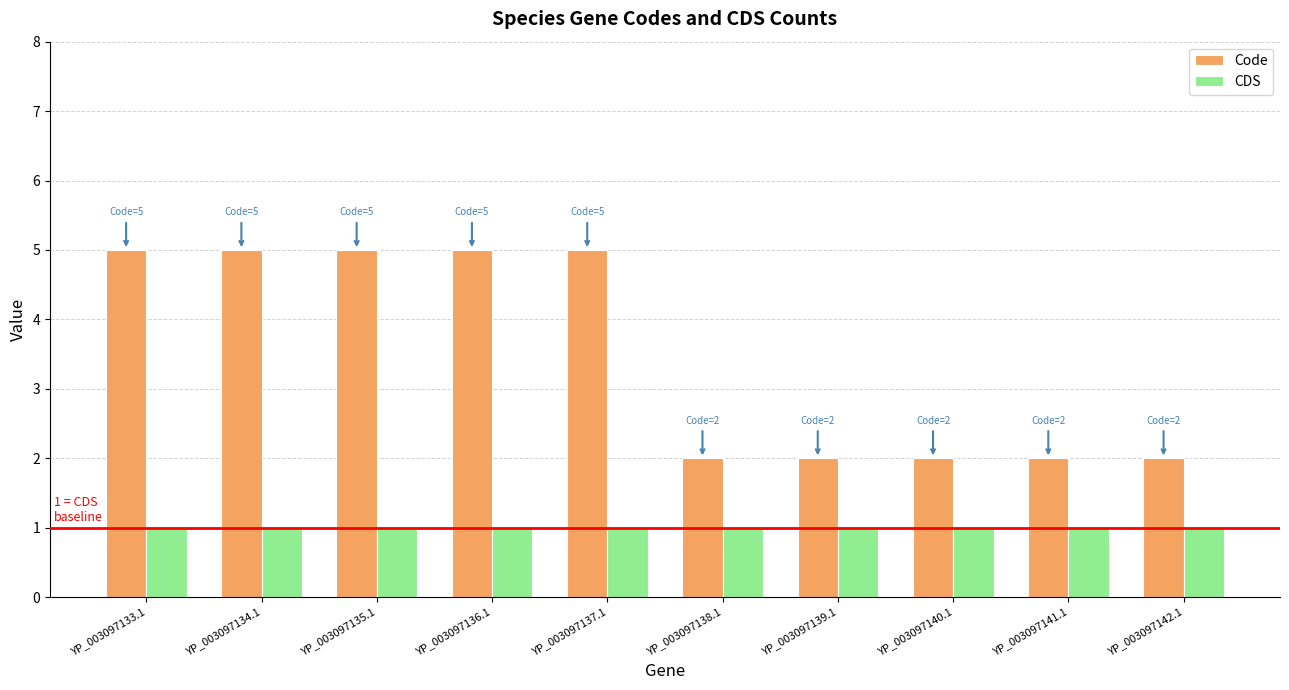

What is the total value across all series at YP_003097139.1?

3